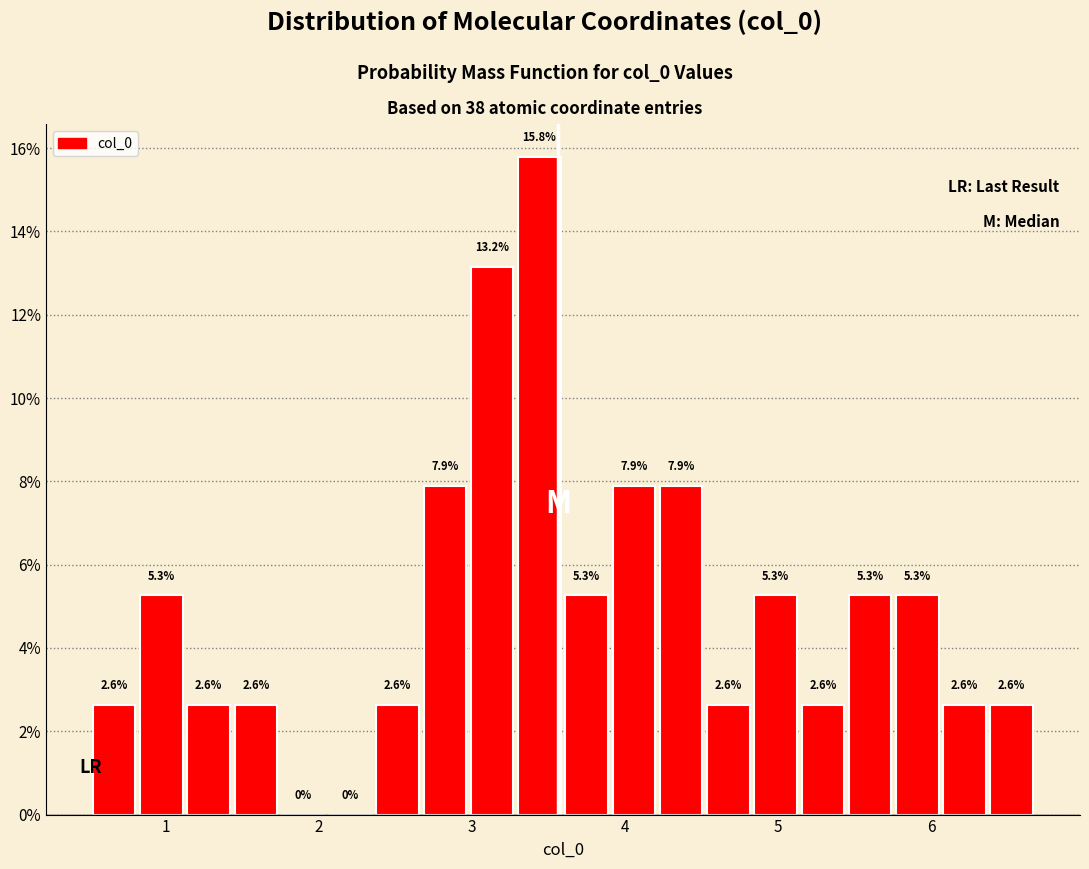

Around what value on the x-axis is the tallest bar? Give the approximate position of its centre, as read against the axis.

3.4